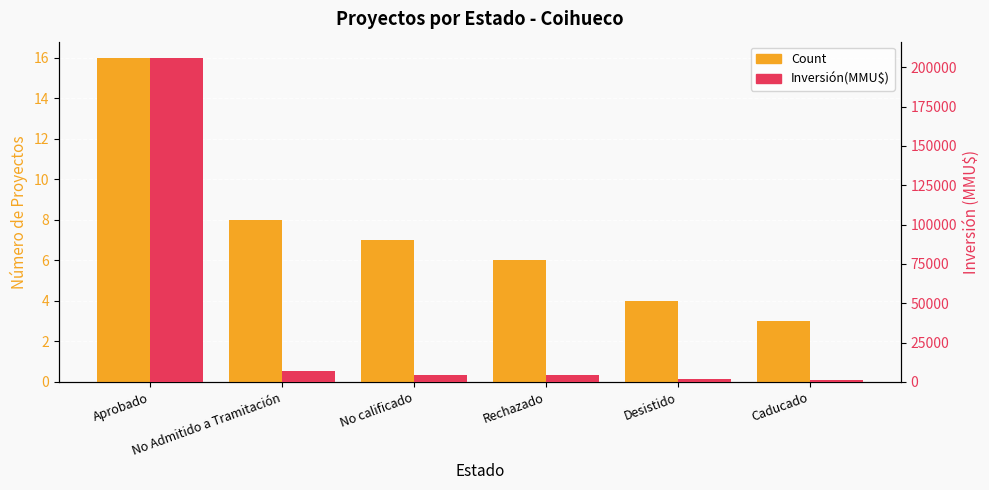

List the series in order of their peak value, highest first.

Inversión(MMU$), Count